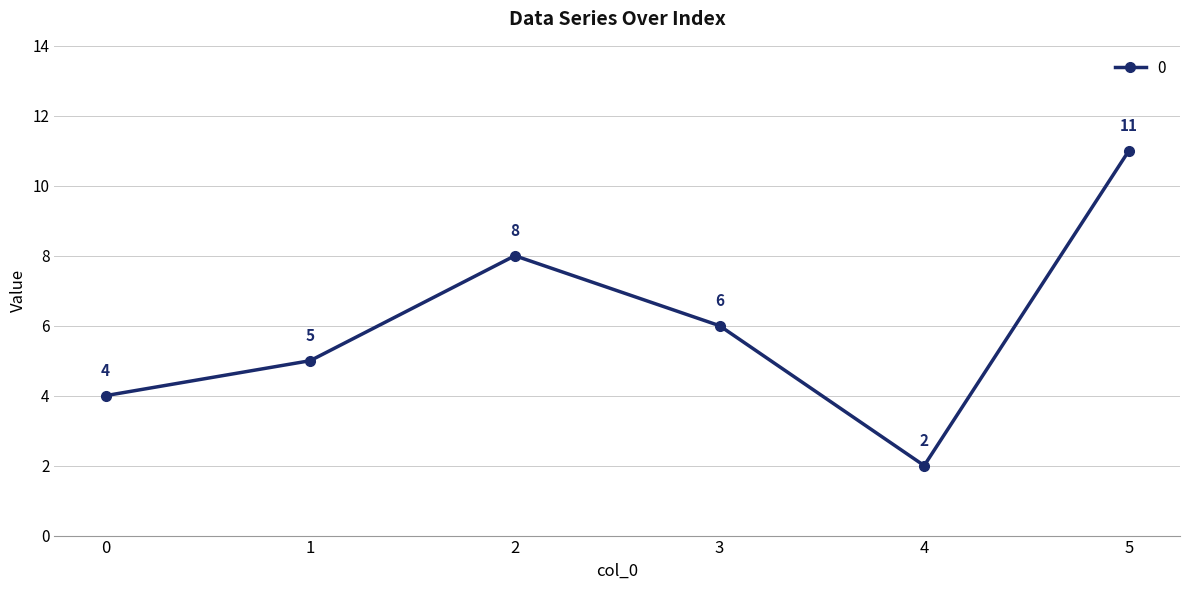

What is the value of the 2nd point from the left?

5